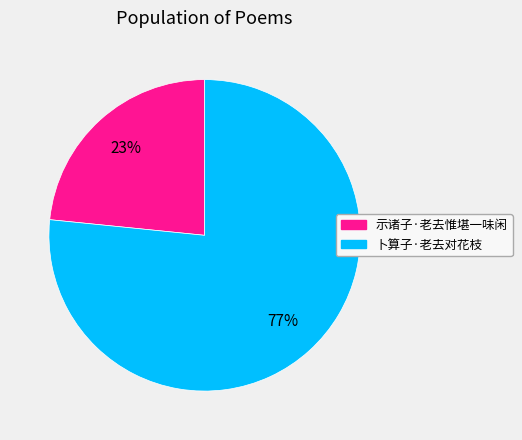

Combined, do 卜算子·老去对花枝 and 示诸子·老去惟堪一味闲 account for over 50%?

Yes